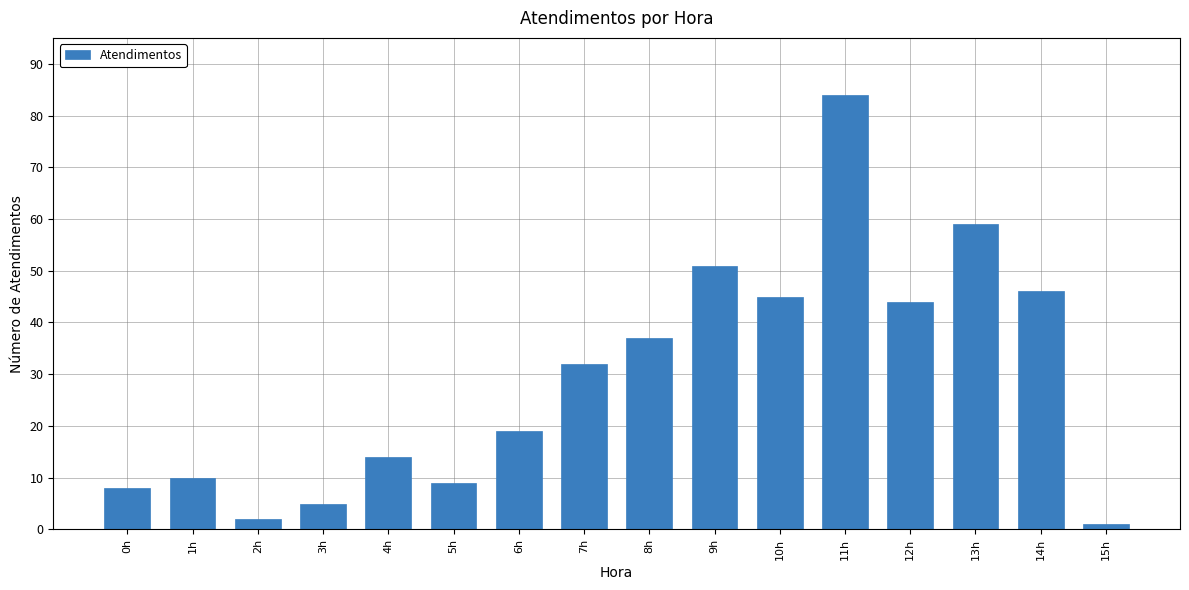

Rank the categories by value from highest to lowest.

11h, 13h, 9h, 14h, 10h, 12h, 8h, 7h, 6h, 4h, 1h, 5h, 0h, 3h, 2h, 15h